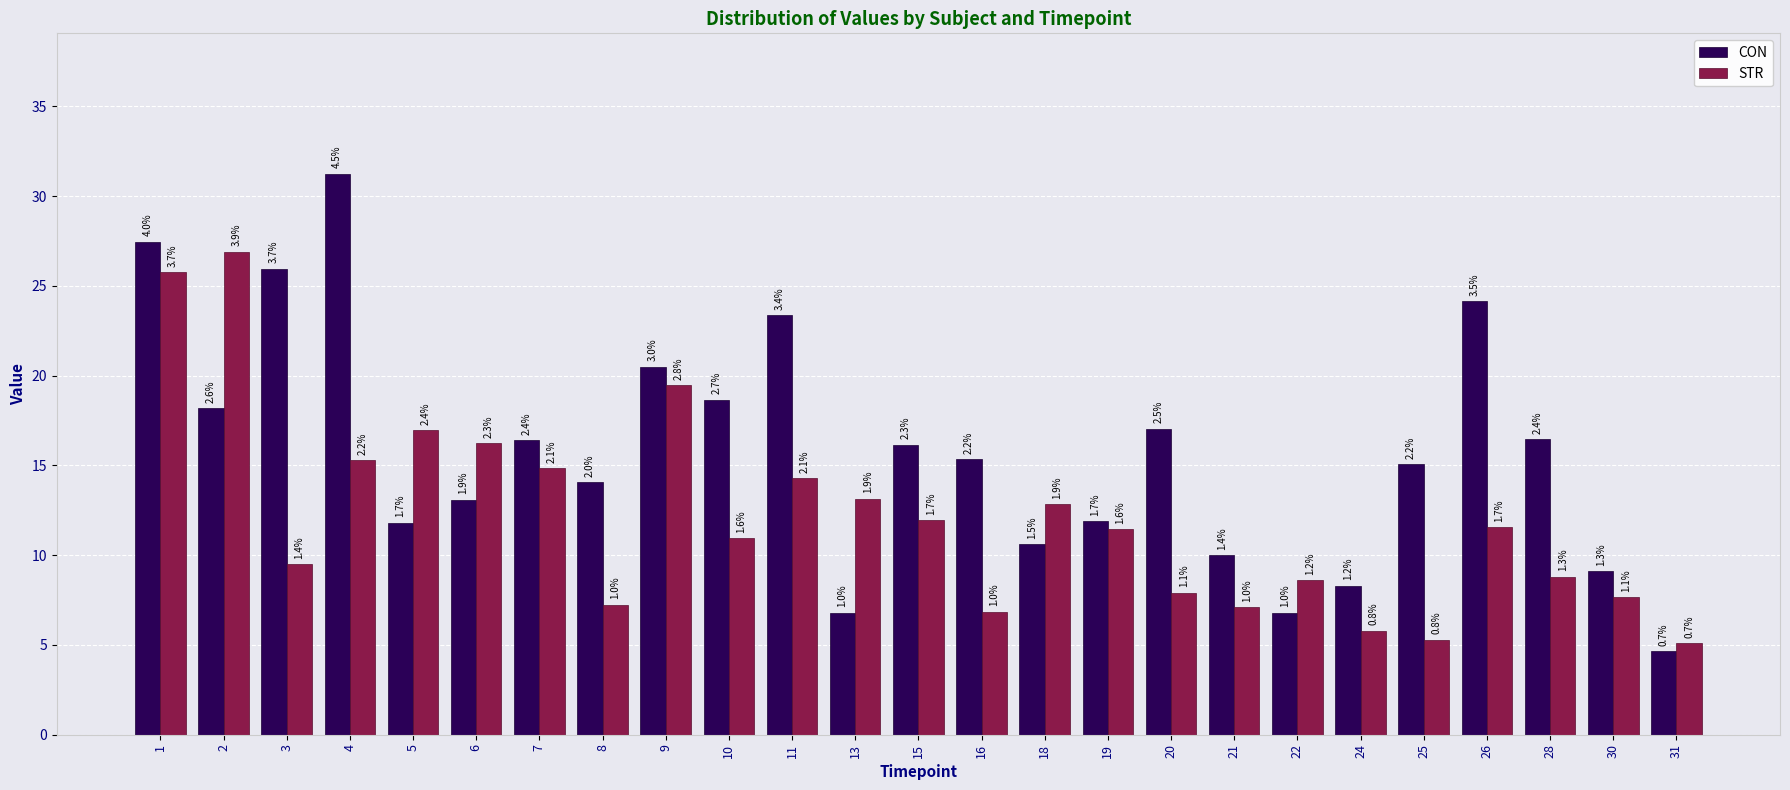

What are all the series names shown in the legend?

CON, STR